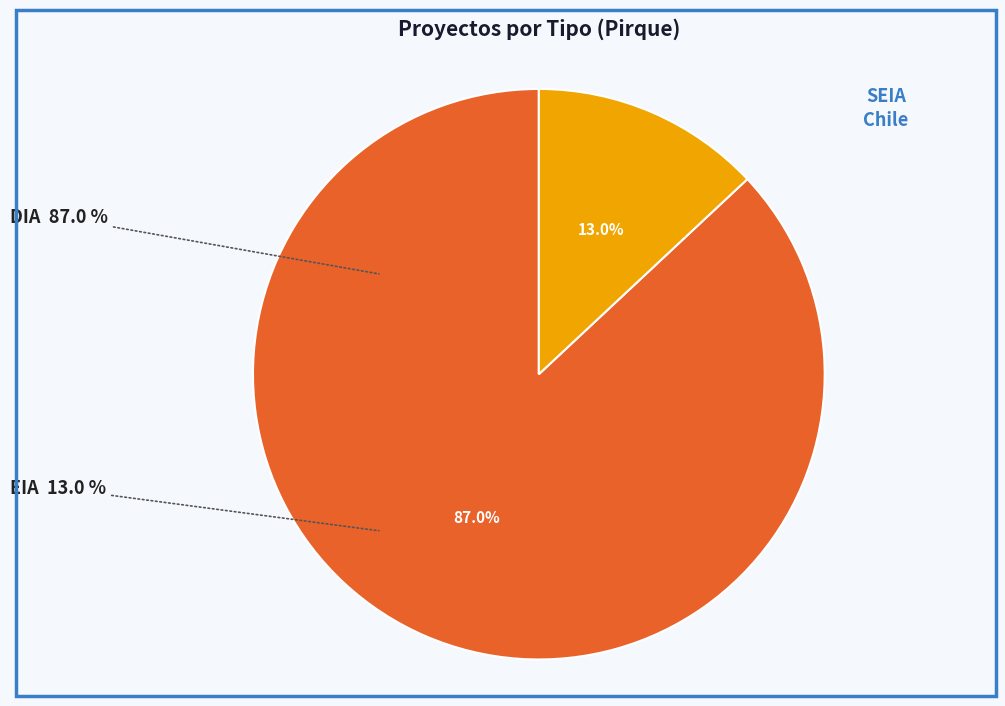

To the nearest percent, what is the difference between the EIA and DIA slice percentages?

74%